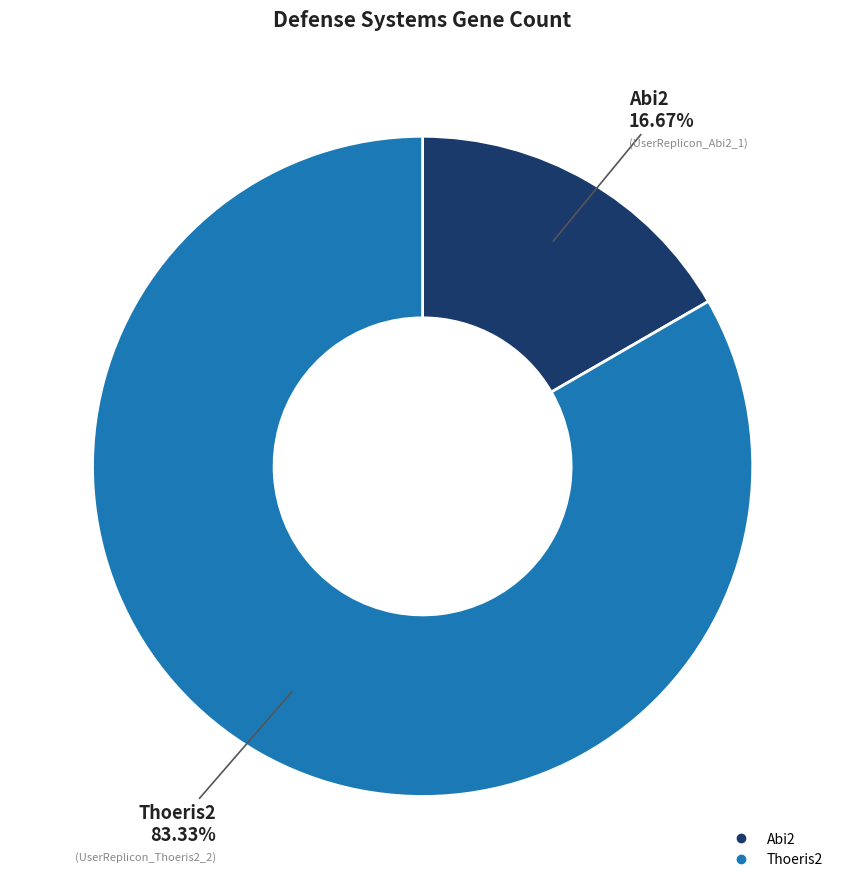

Between Abi2 and Thoeris2, which is larger?

Thoeris2